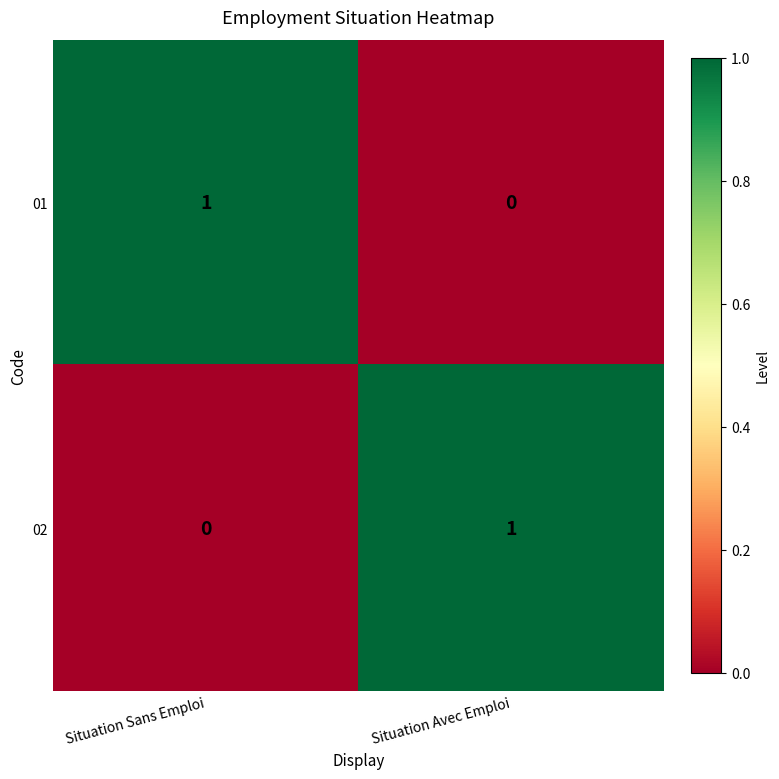

At Situation Sans Emploi, list the series in order from largest to smallest.

01, 02